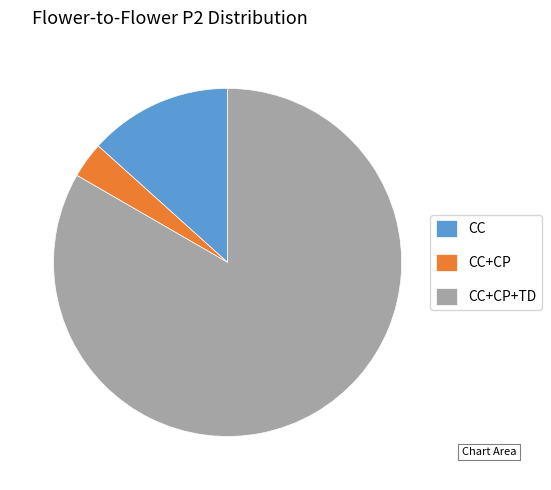

Is it true that CC+CP is 3% of the pie?

True